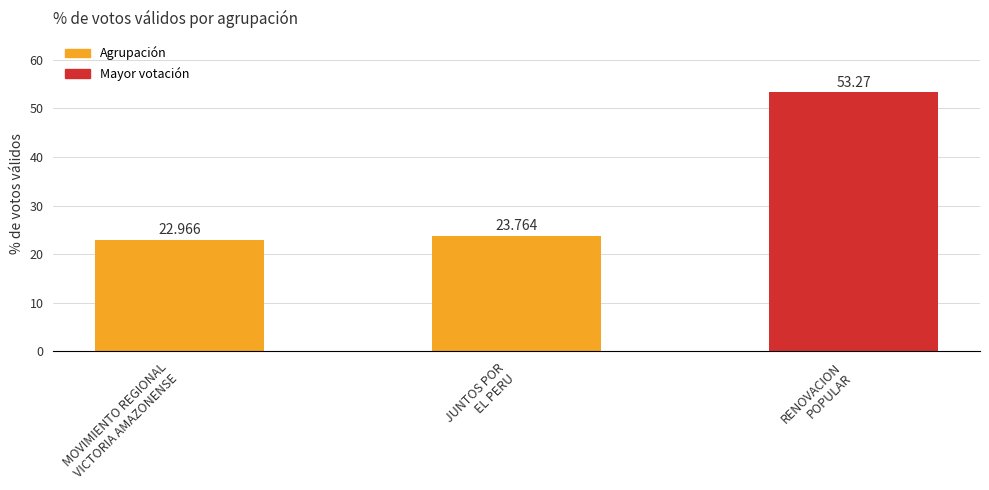

Rank the categories by value from lowest to highest.

MOVIMIENTO REGIONAL
VICTORIA AMAZONENSE, JUNTOS POR
EL PERU, RENOVACION
POPULAR